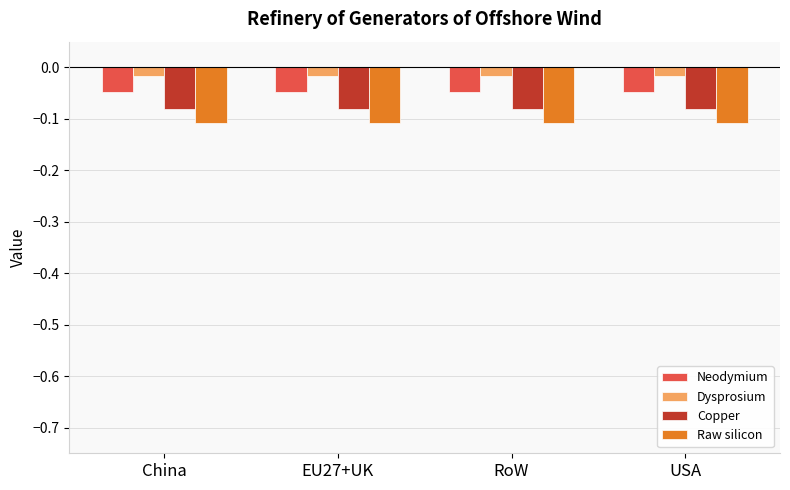

What is the sum of all Copper values?

-0.3